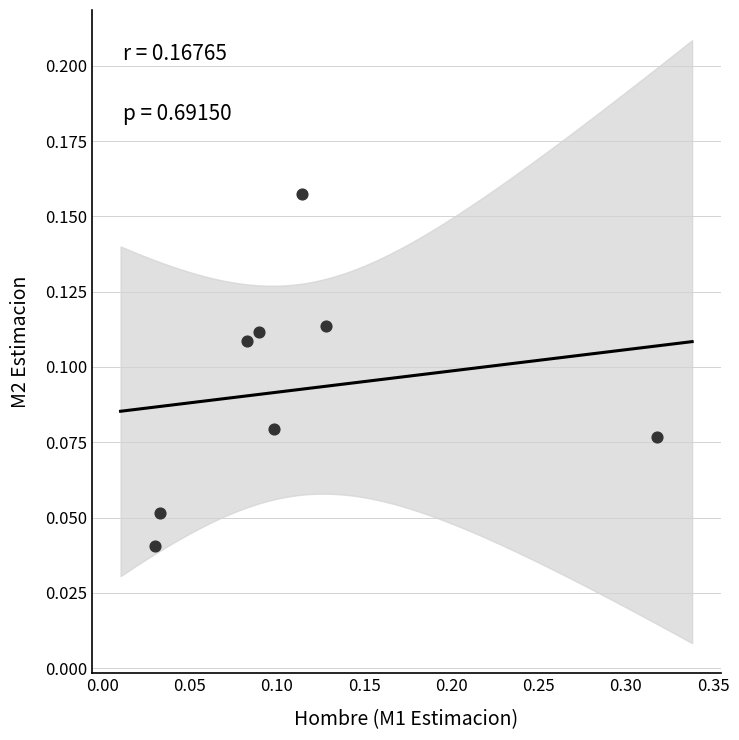

What is the range of X values (max minus min)?

0.3